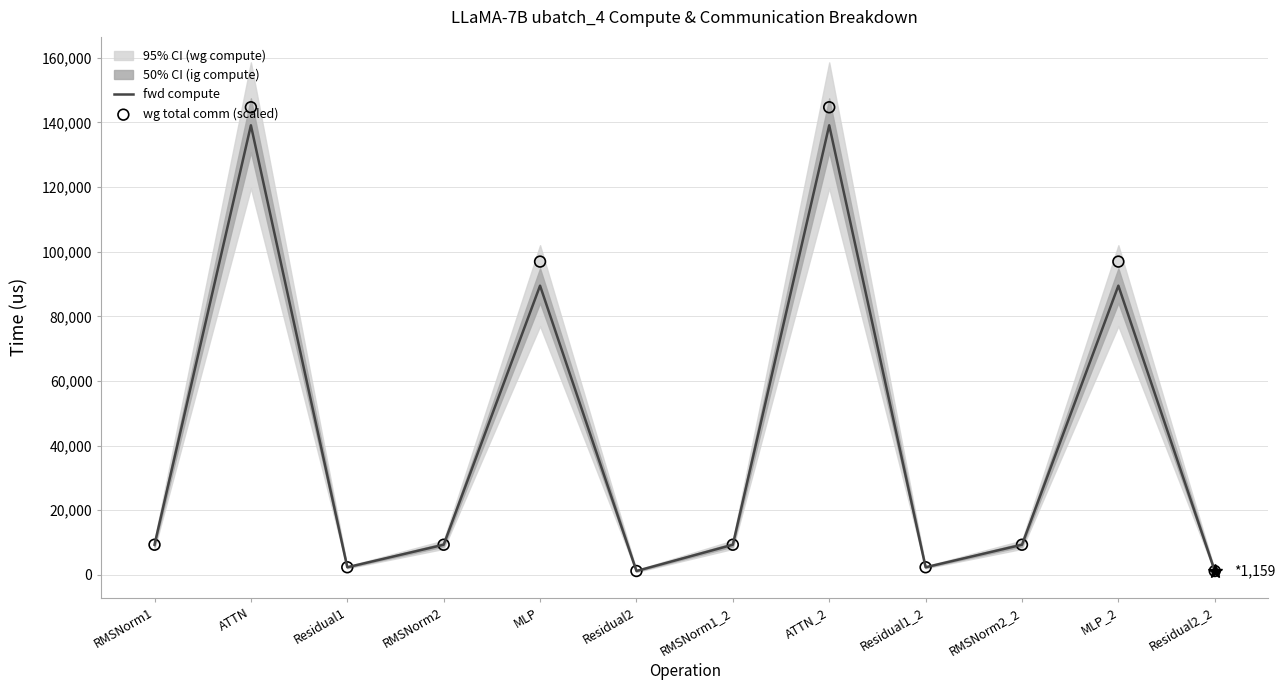

Is the value of wg total comm (scaled) at RMSNorm2_2 greater than the value of fwd compute at MLP_2?

No